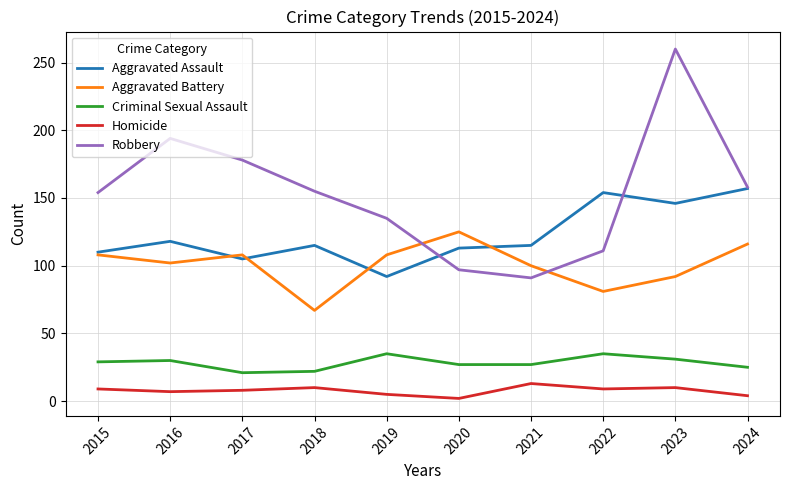

Which category has the highest value across all series?

2023